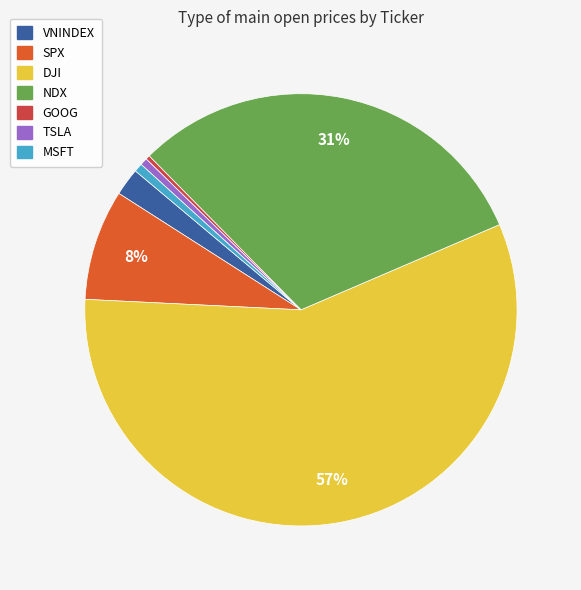

Which has a higher value, NDX or TSLA?

NDX